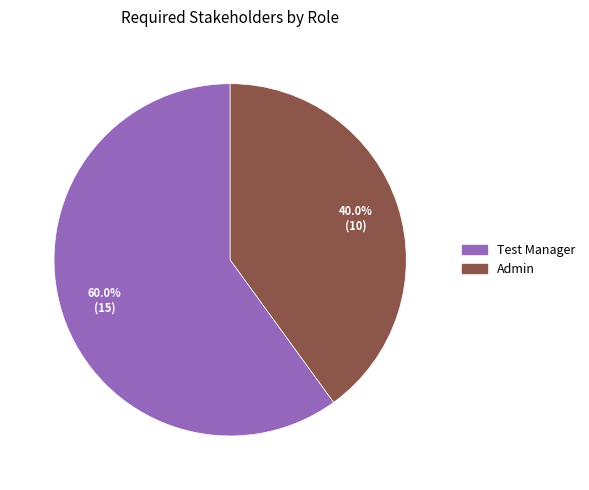

Which has a higher value, Admin or Test Manager?

Test Manager